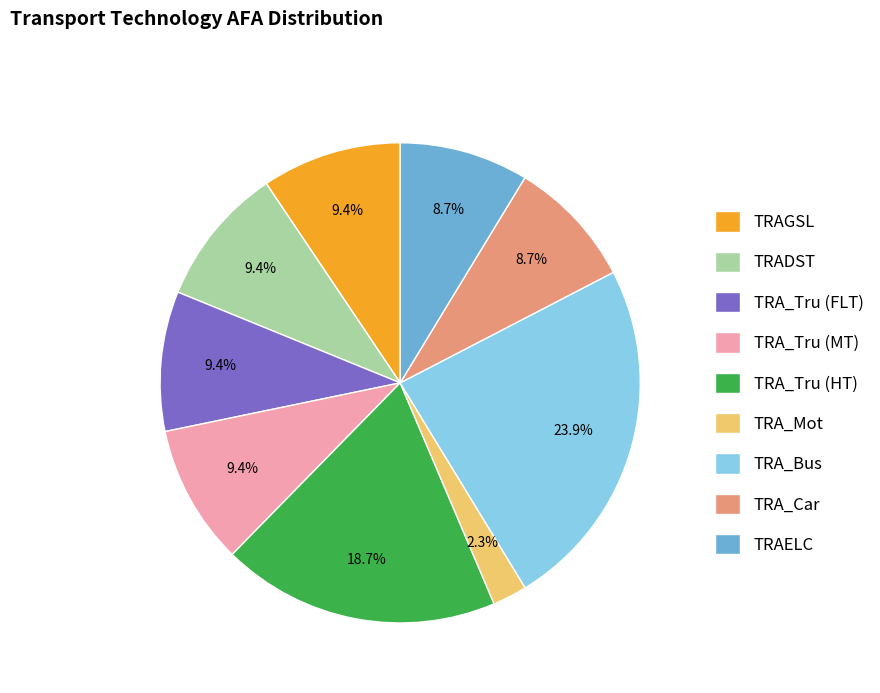

What percentage is the TRAELC slice, to the nearest percent?

9%